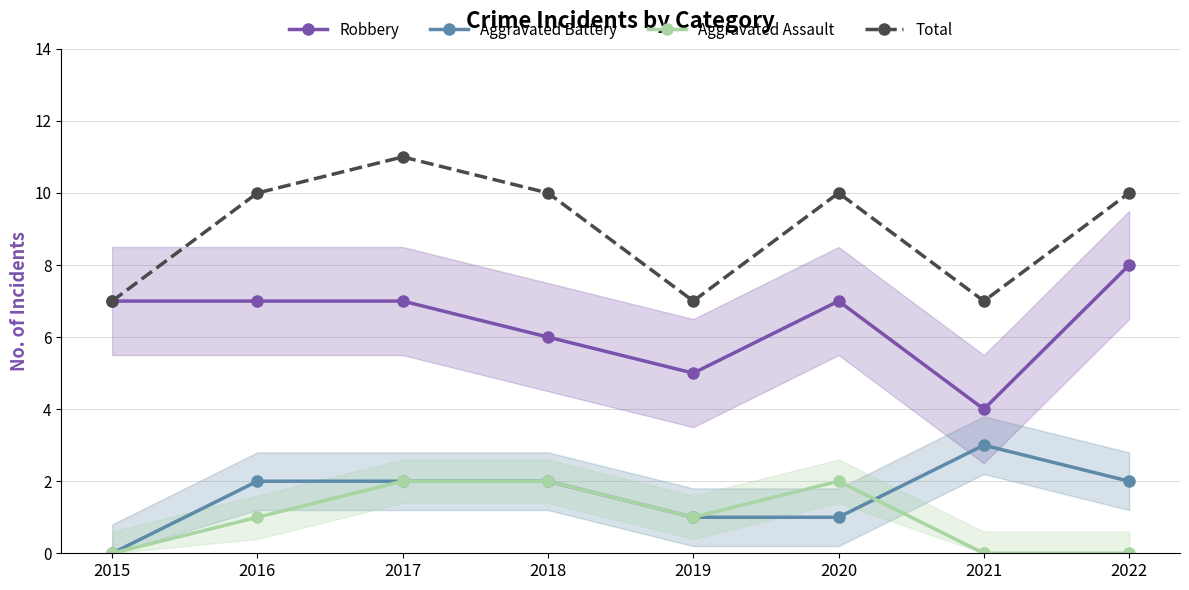

At which label is Aggravated Assault closest to 1?

2016